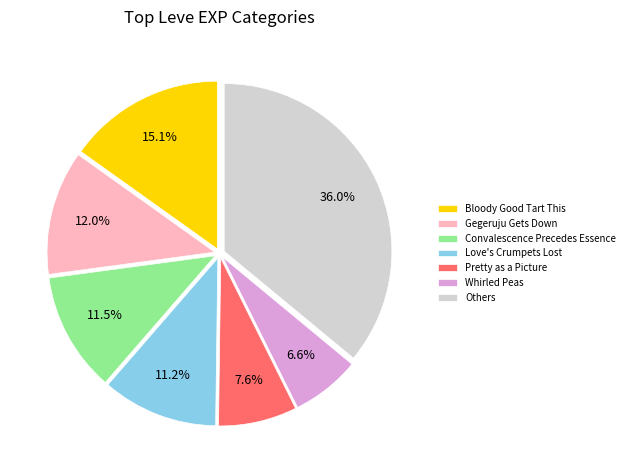

How many segments does this pie chart have?

7